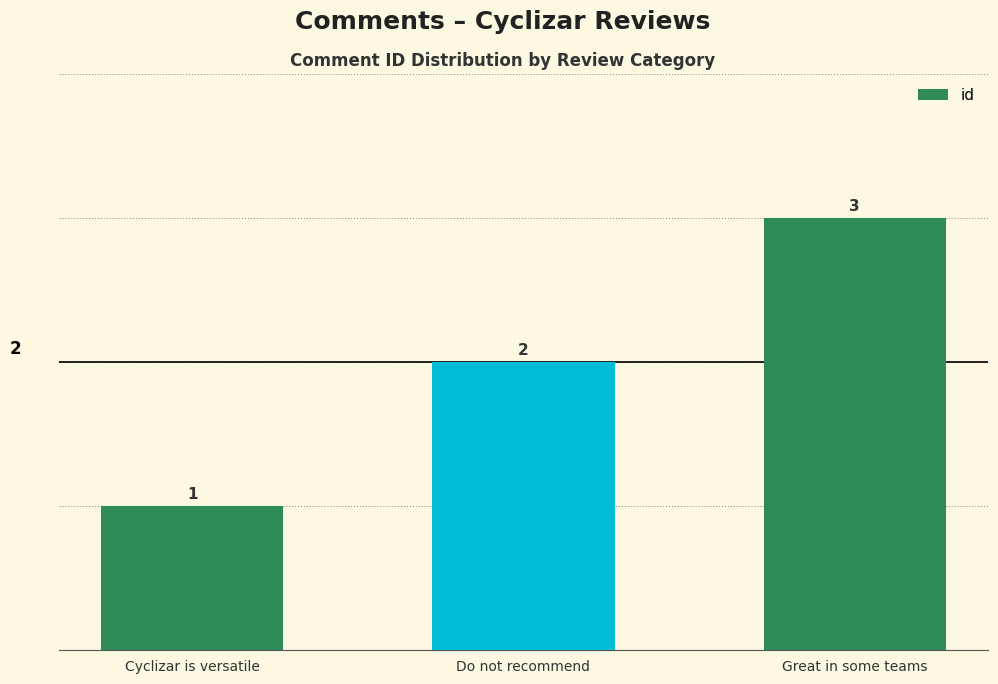

List the labels in order of value, largest first.

Great in some teams, Do not recommend, Cyclizar is versatile